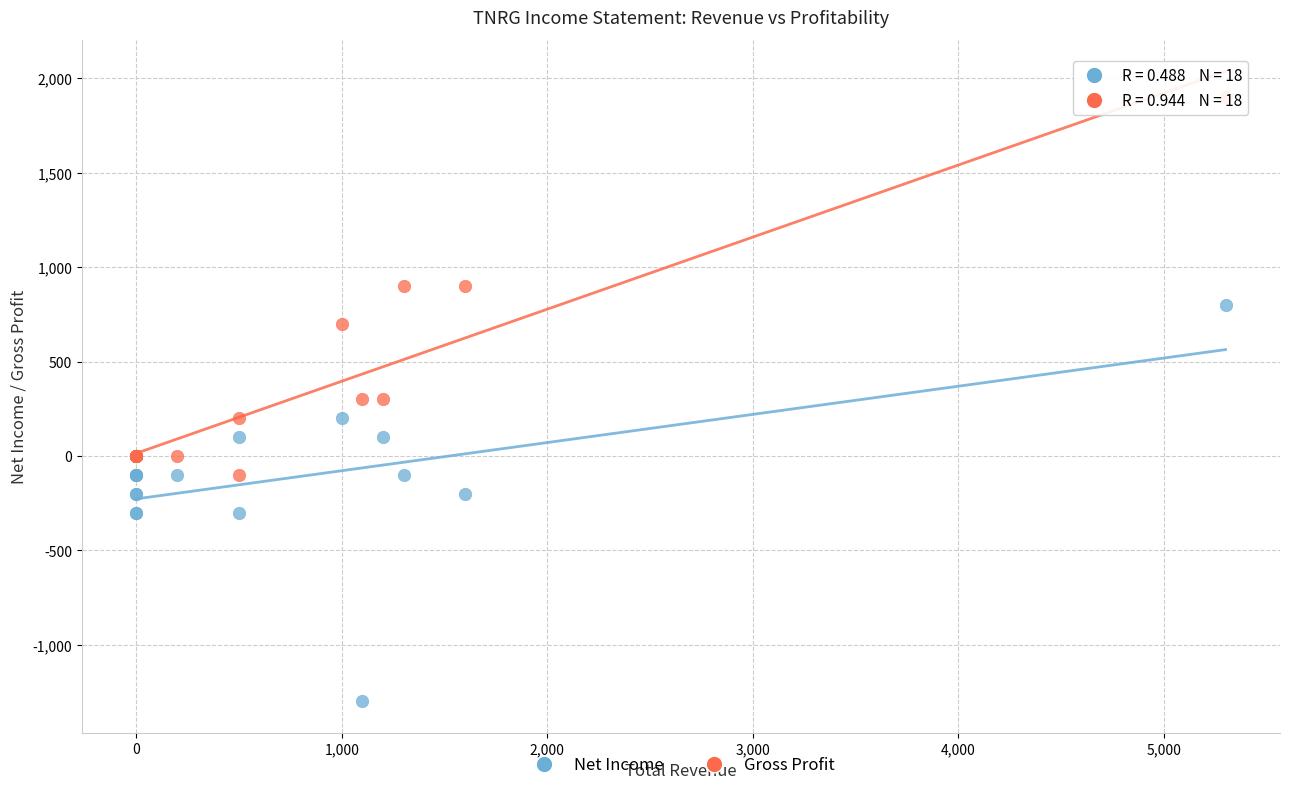

Which series contains the lowest Y value?

Net Income